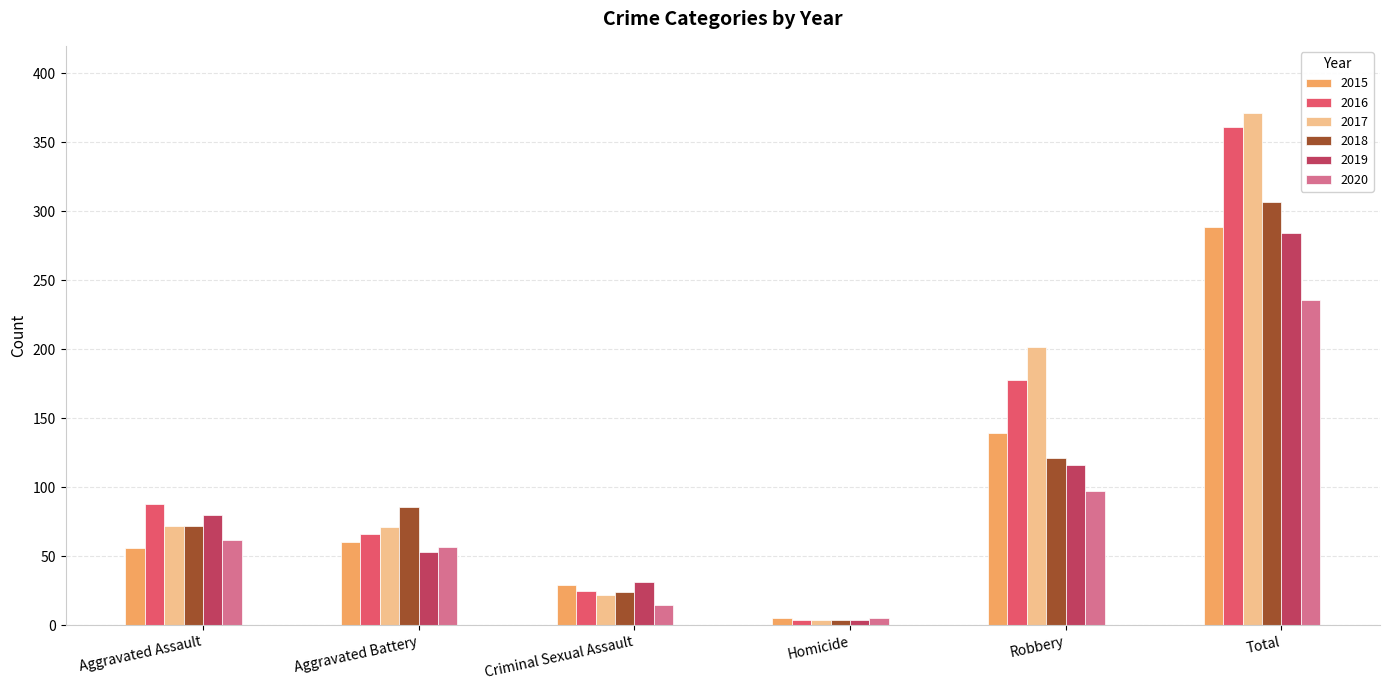

Read the 2018 value at Aggravated Assault.

72